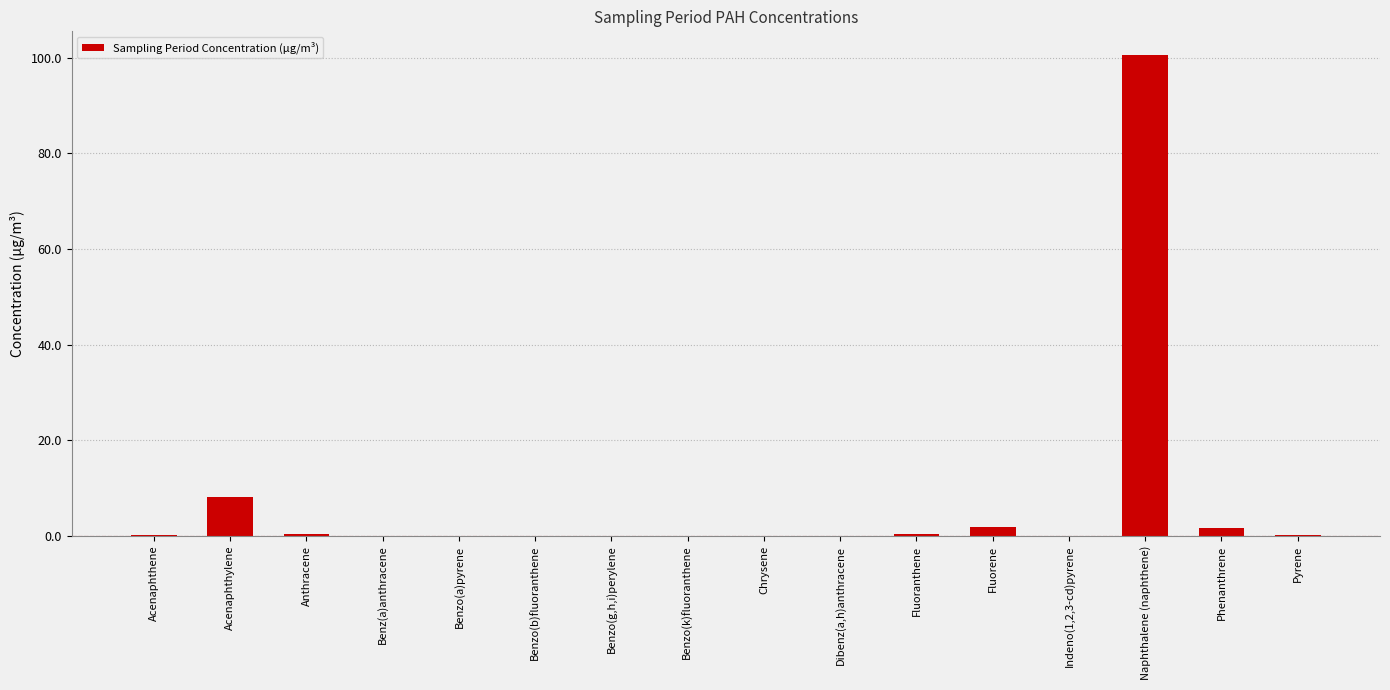

Which category has the highest value across all series?

Naphthalene (naphthene)